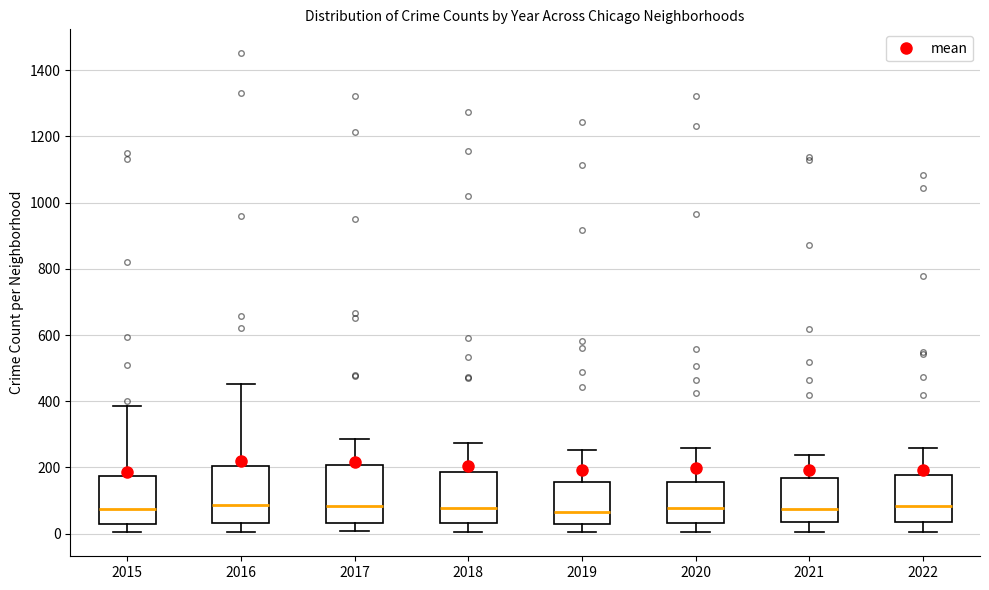

Where is the upper edge of the box at x = 2020 on the y-axis? The values are not printed on the chart, so give them approximately, as read against the axis.

160